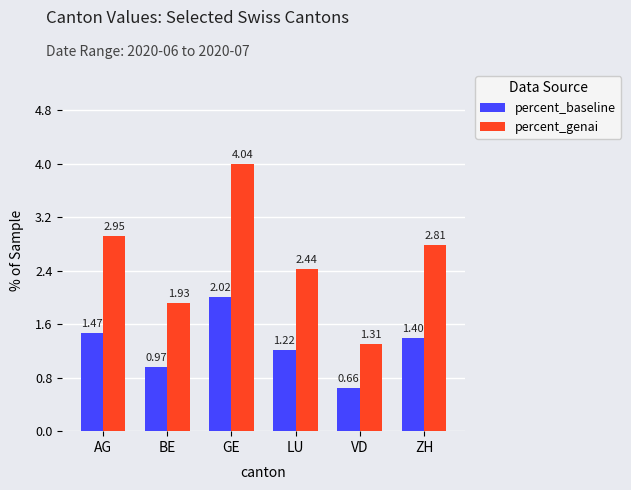

What is the difference between the maximum and minimum values in the percent_baseline series?

1.4